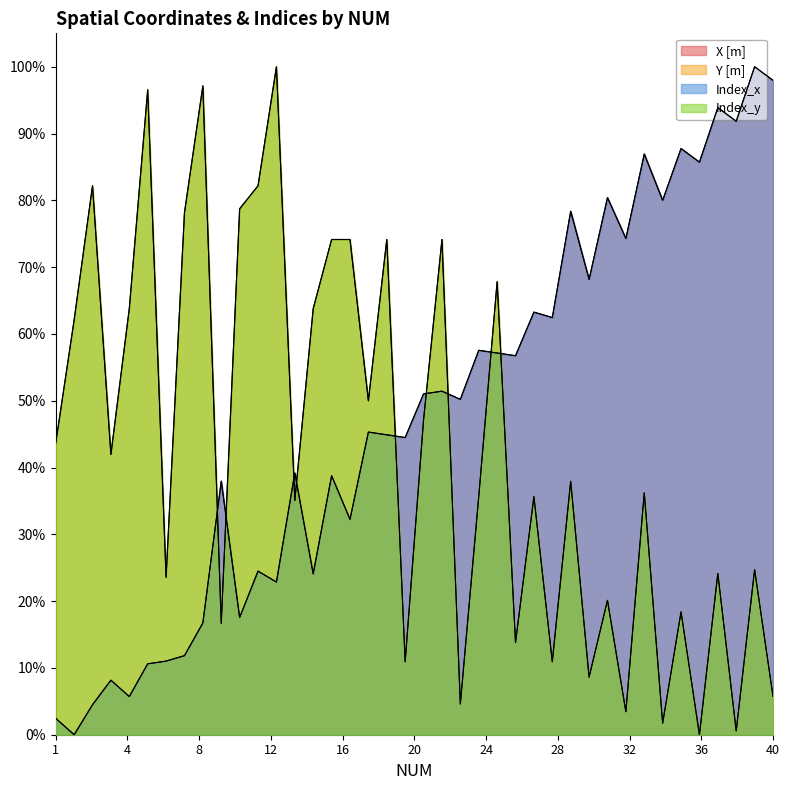

Is it true that Y [m] equals 0.1 at 35?

False